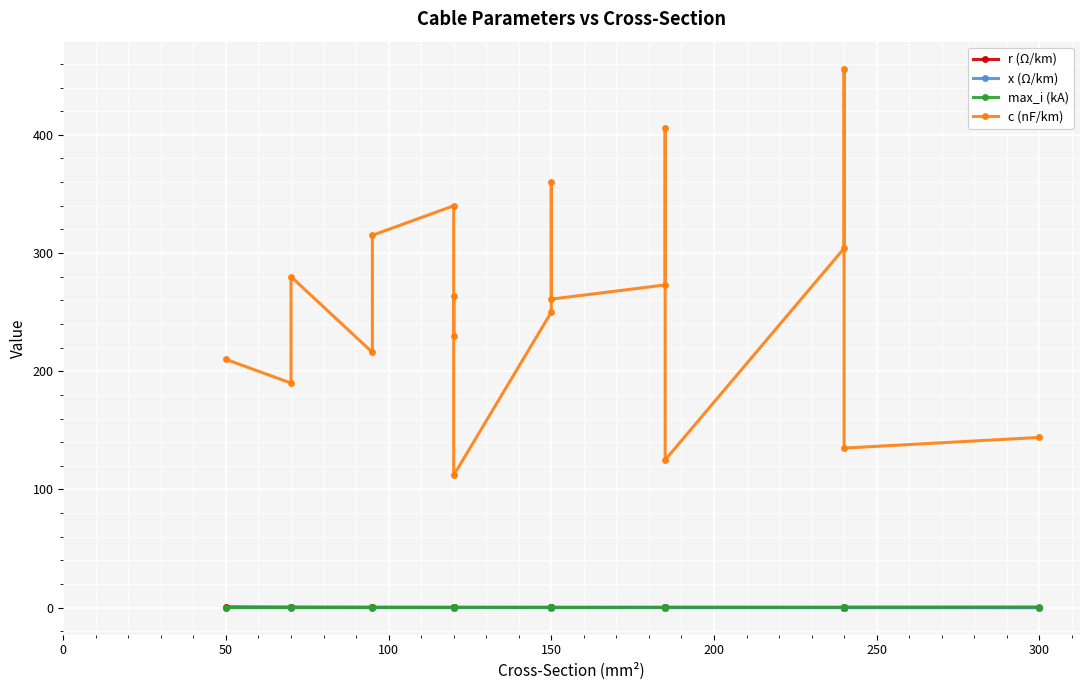

How many categories are shown in the chart?

19